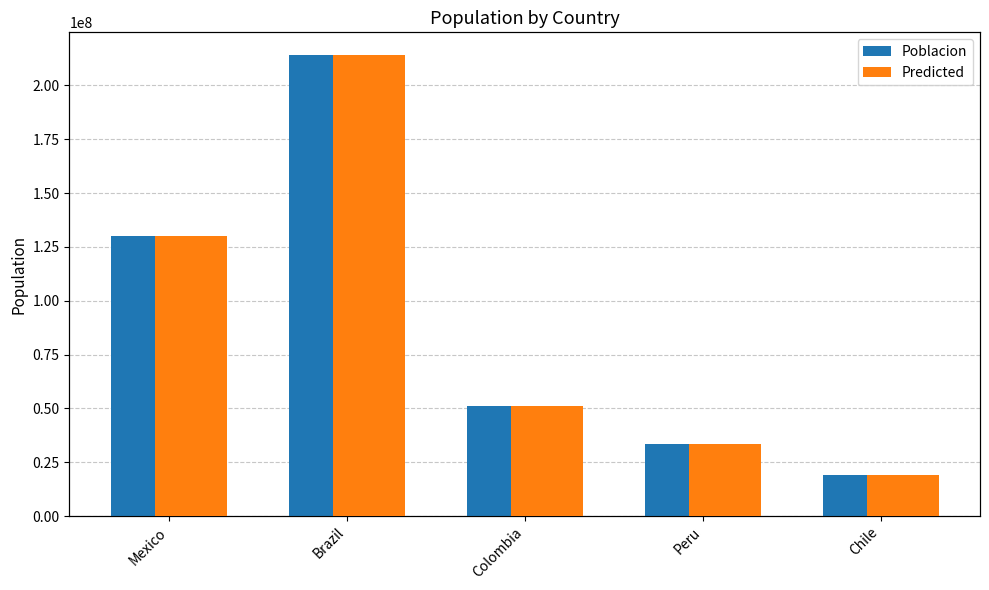

Between Brazil and Chile, which is larger?

Brazil